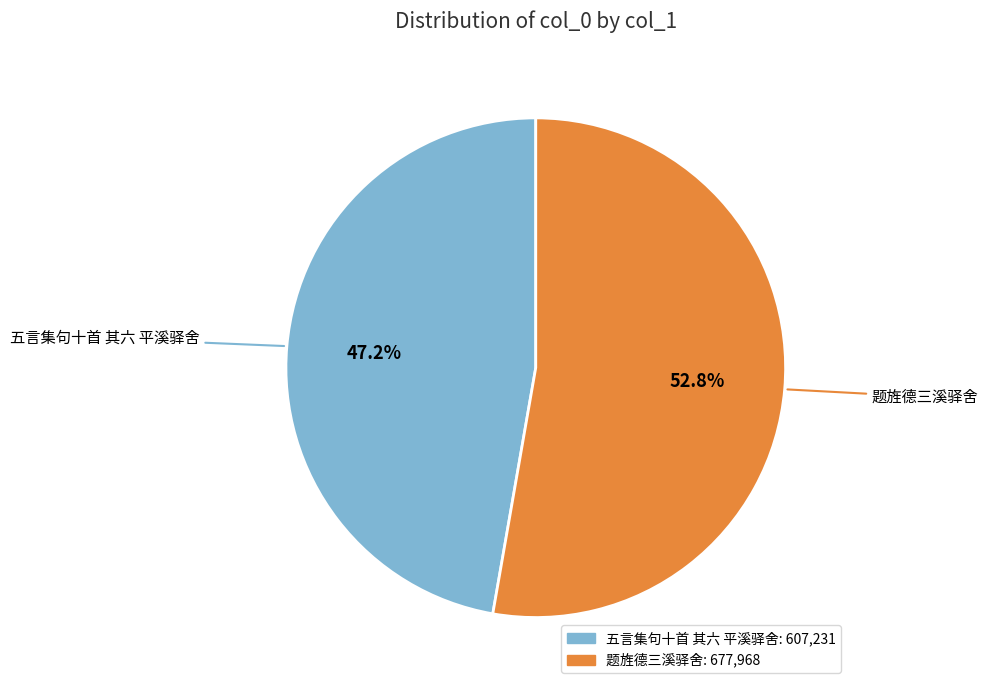

Which slice represents more than half of the pie?

题旌德三溪驿舍